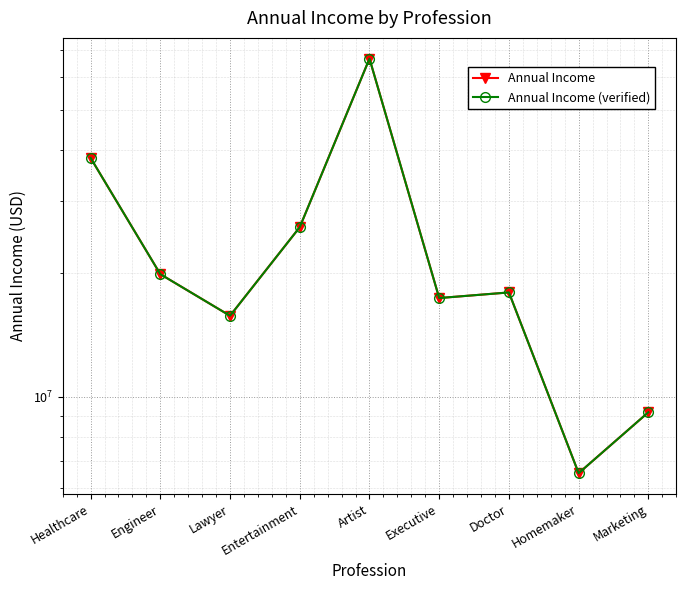

True or false: Annual Income (verified) and Annual Income intersect in this chart.

False